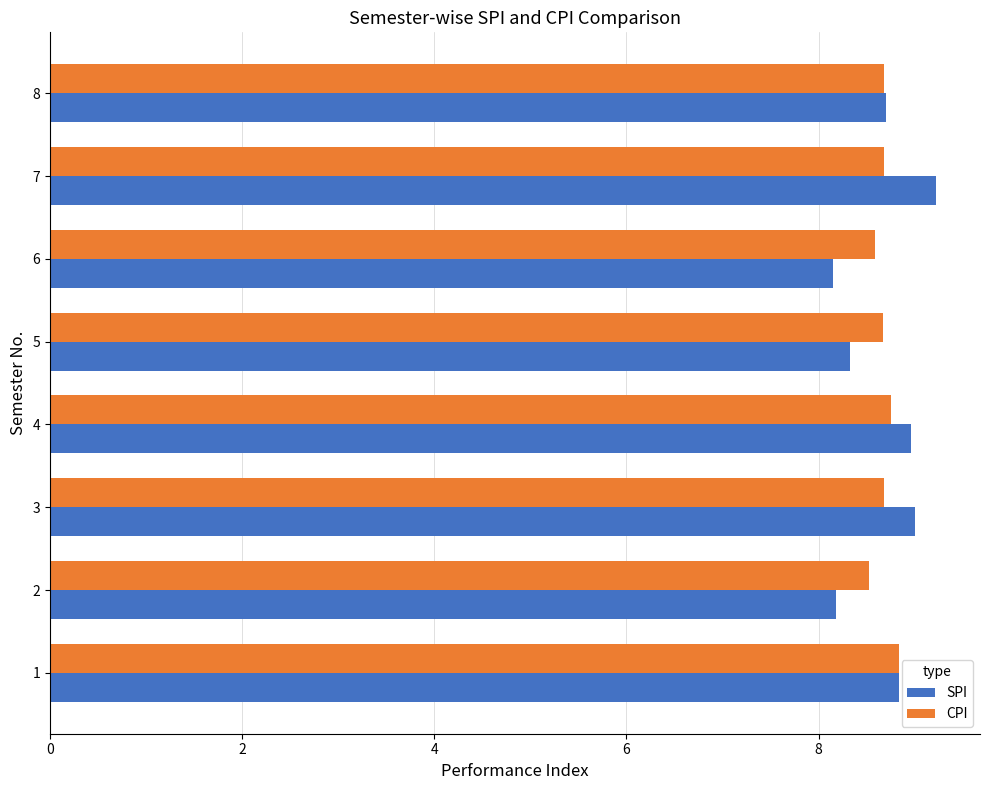

What are all the series names shown in the legend?

SPI, CPI